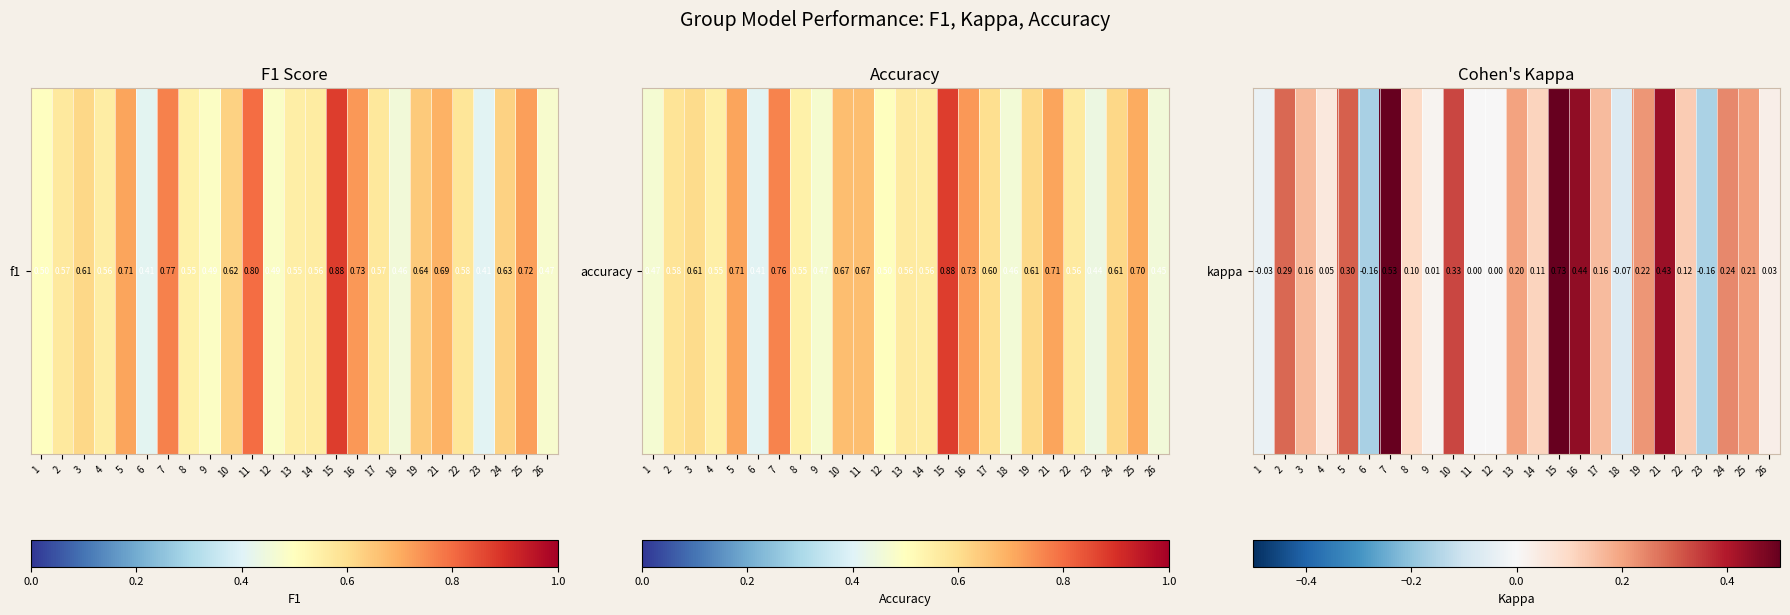

How many negative values are there?

4